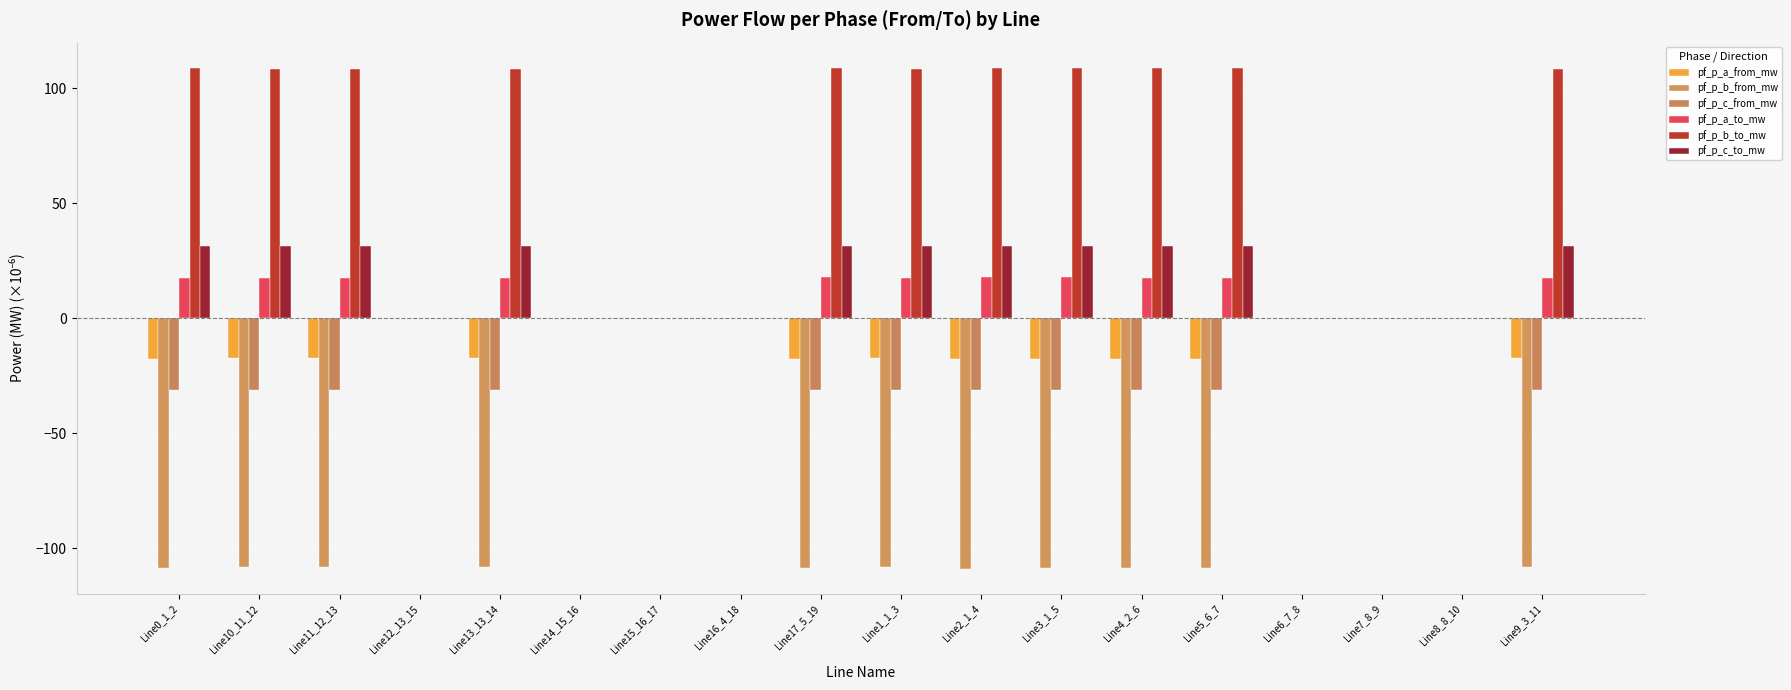

Which series has the largest total across all categories?

pf_p_b_to_mw